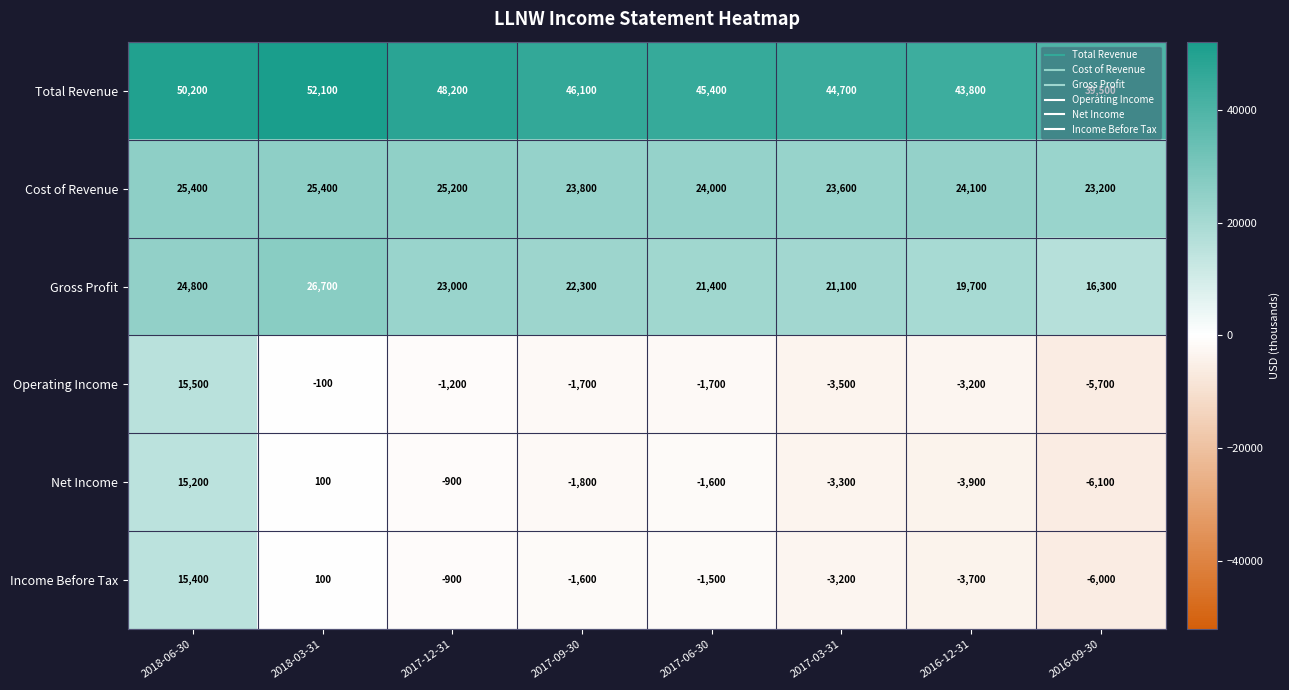

What is the difference between the second highest and second lowest values in the Net Income series?

4000